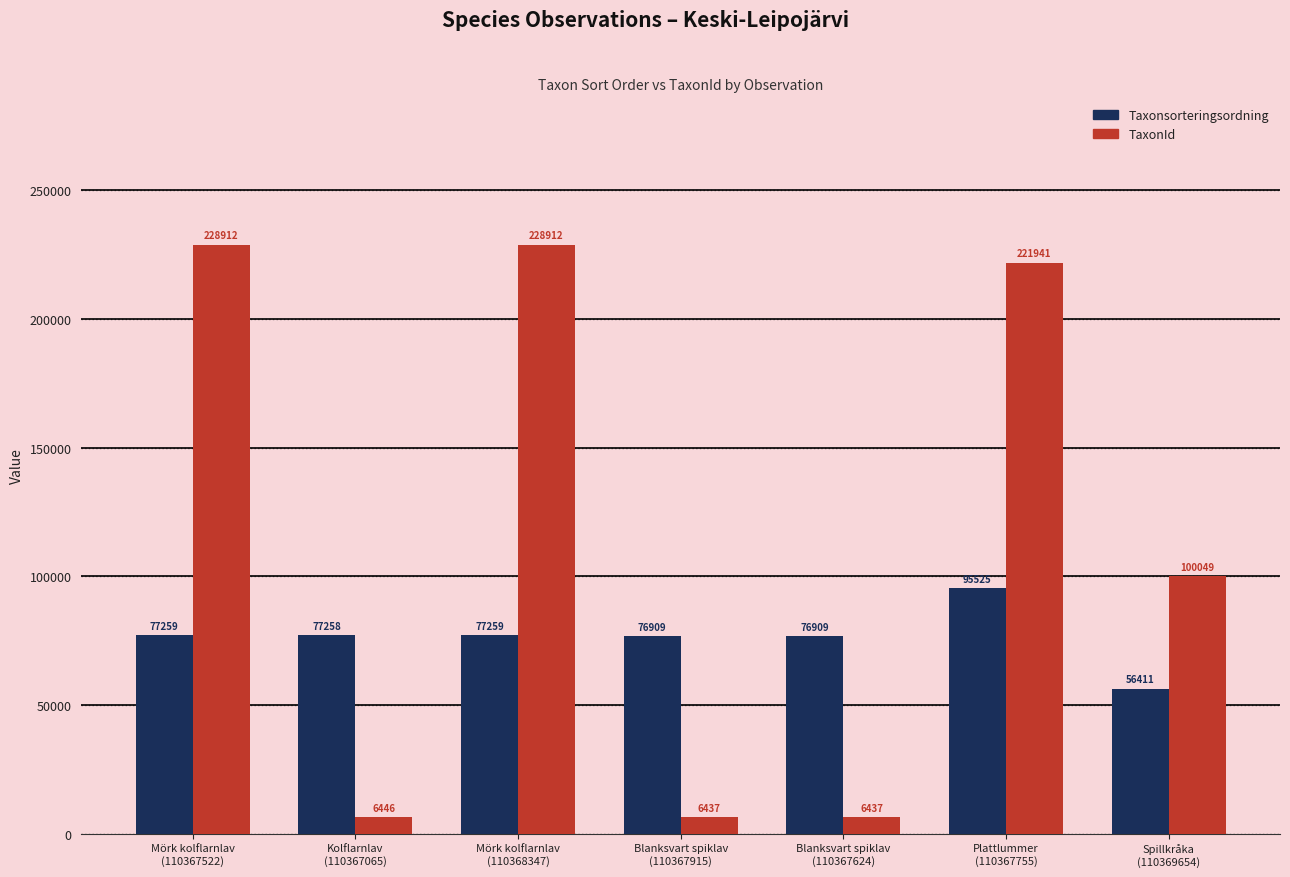

Which series has the largest range (max minus min)?

TaxonId